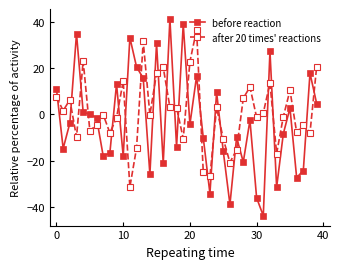

What is the highest value of the after 20 times' reactions series?

36.8